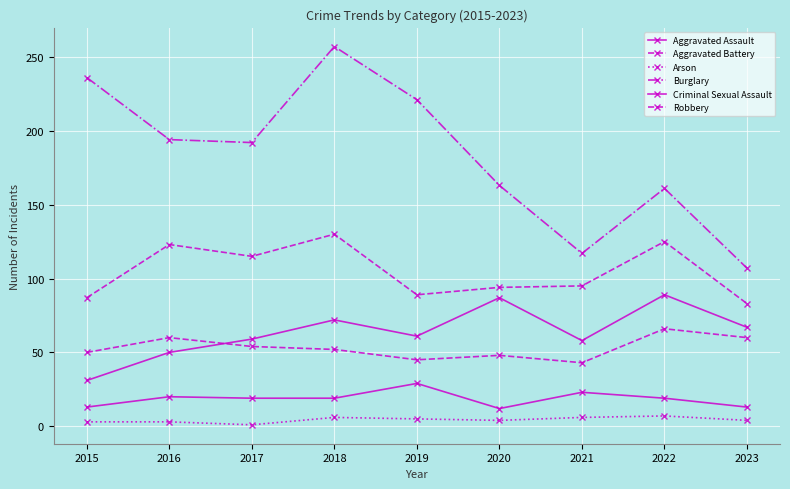

How many interior local peaks does the Burglary series have?

2